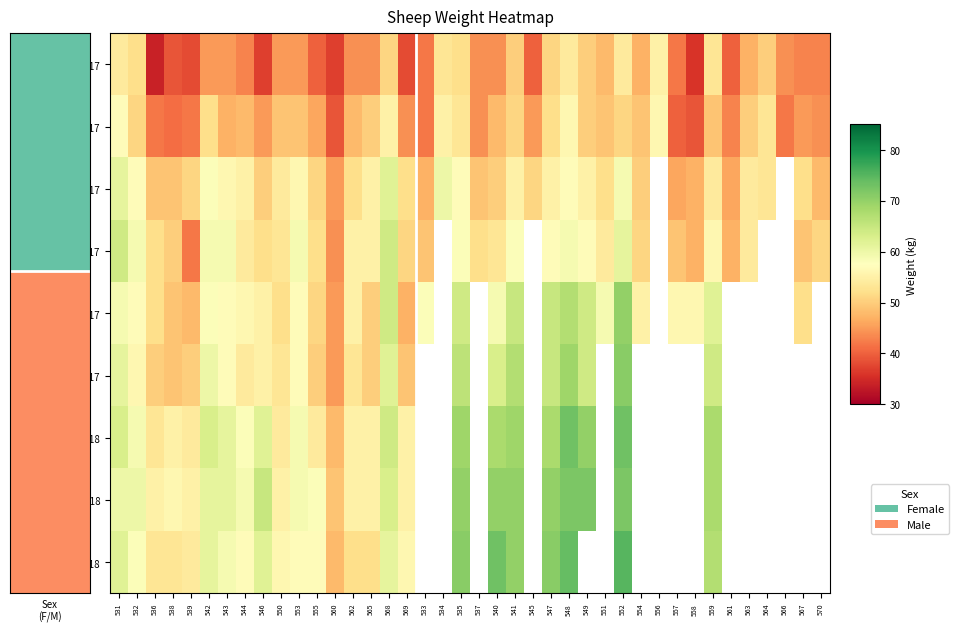

Which category has the lowest value across all series?

536